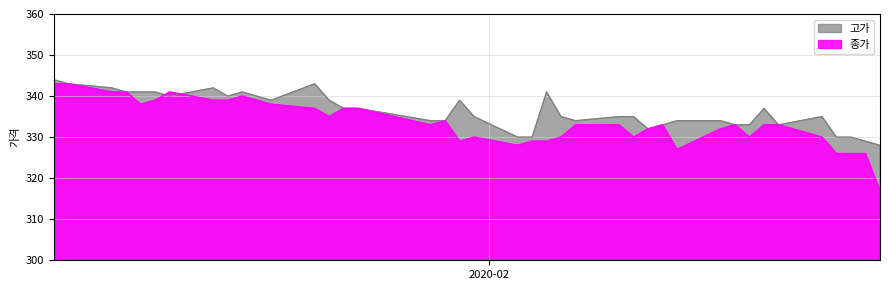

List the series in order of their overall mean, highest first.

고가, 종가